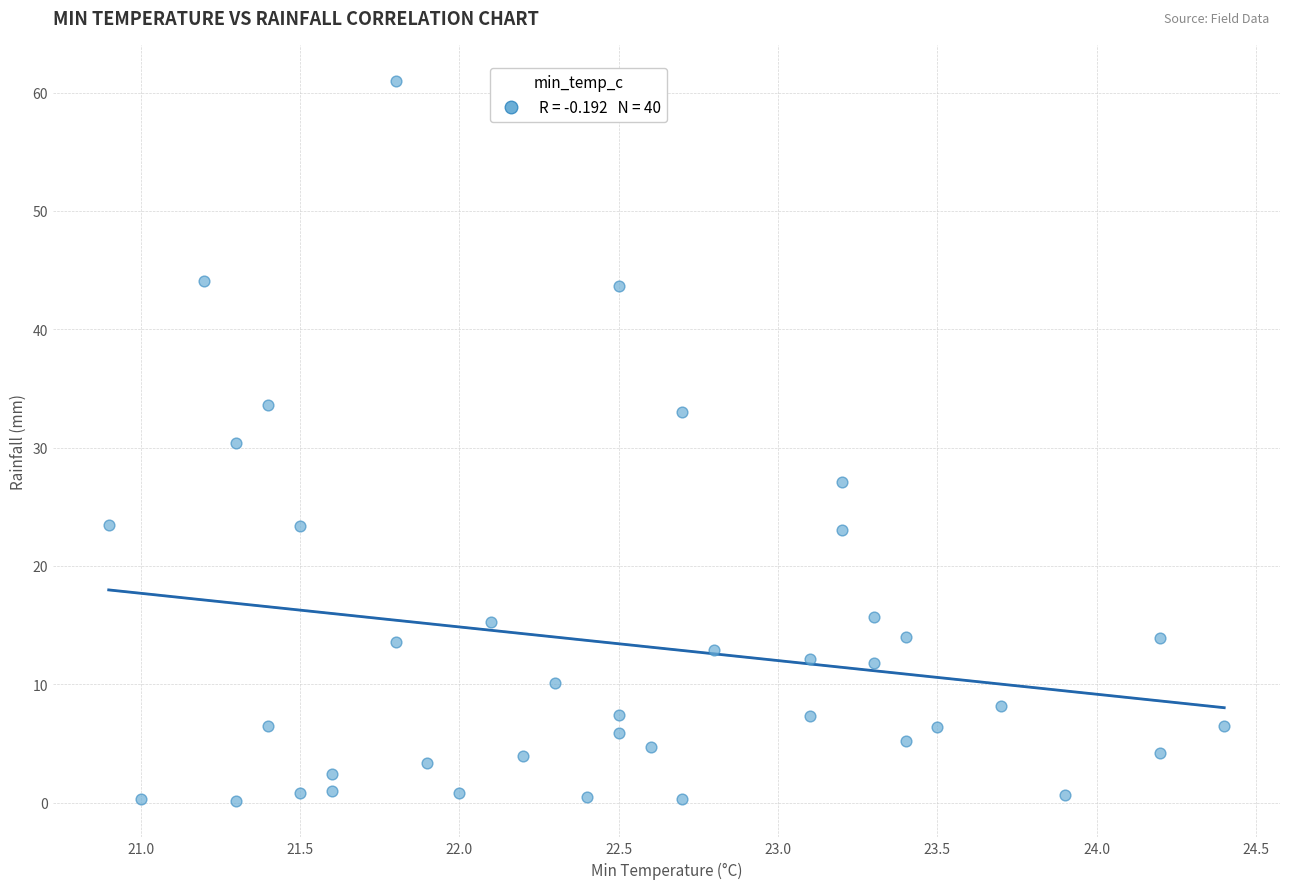

What is the range of Y values (max minus min)?

60.9